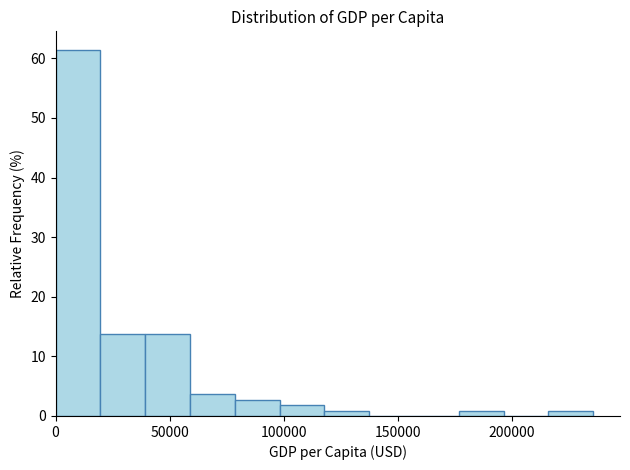

Read against the x-axis, roughly where is the centre of the tallest bar?

10000